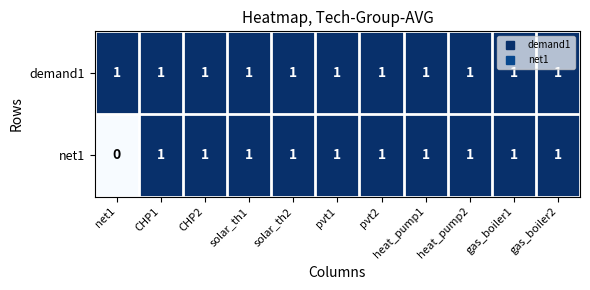

At how many categories does at least one series exceed 0?

11